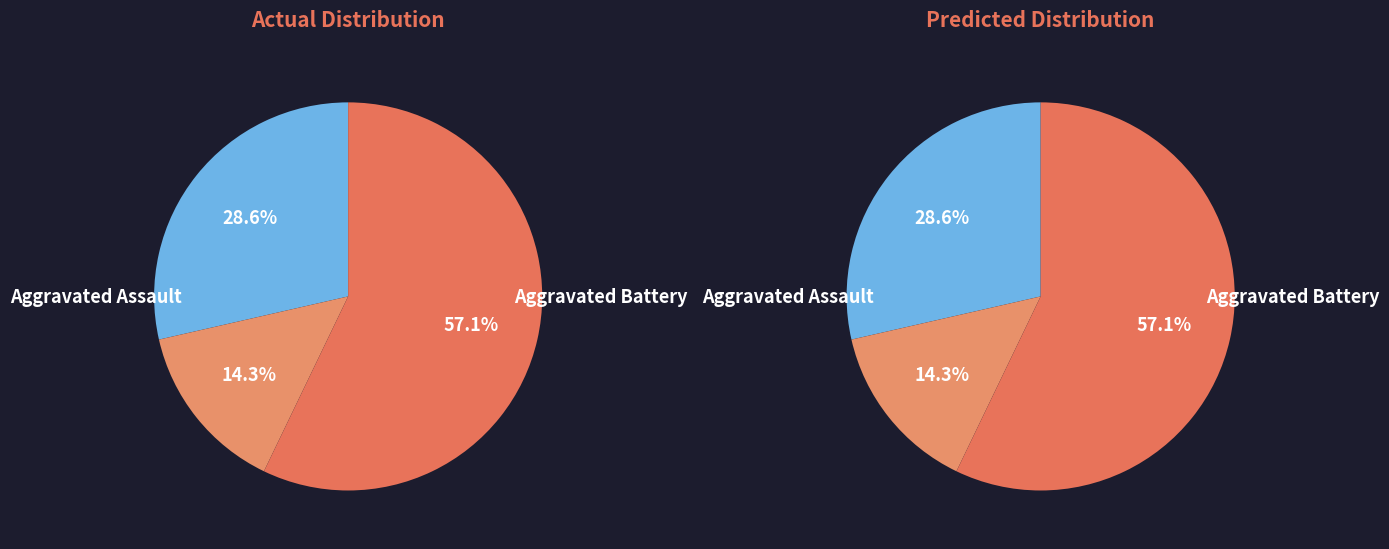

To the nearest percent, what is the difference between the largest and smallest slice percentages?

43%